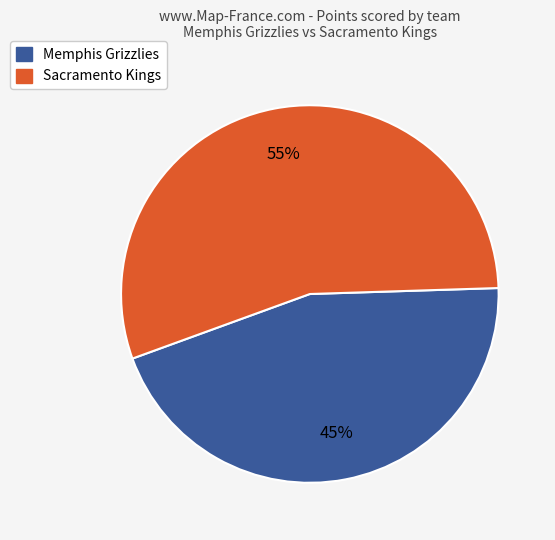

Which slice is the smallest?

Memphis Grizzlies